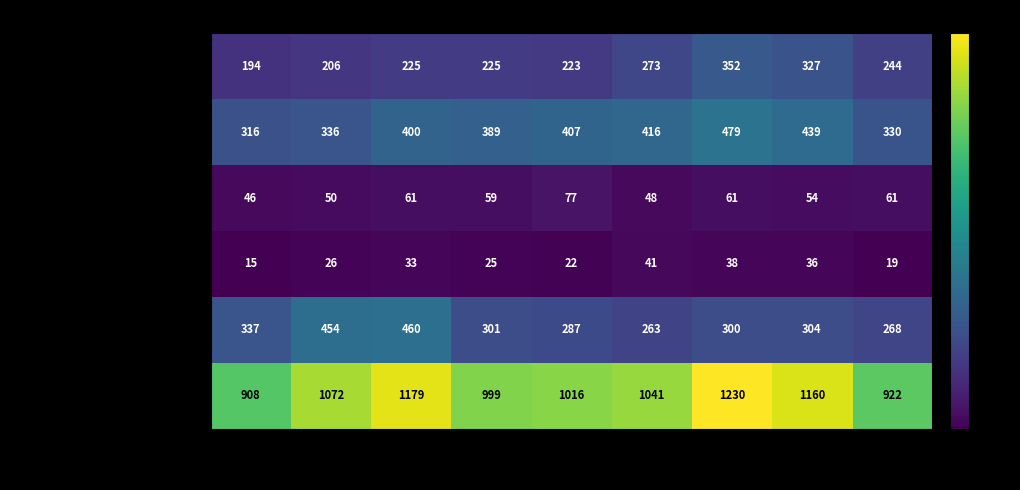

The Total series shows 472 at 2020. True or false?

False